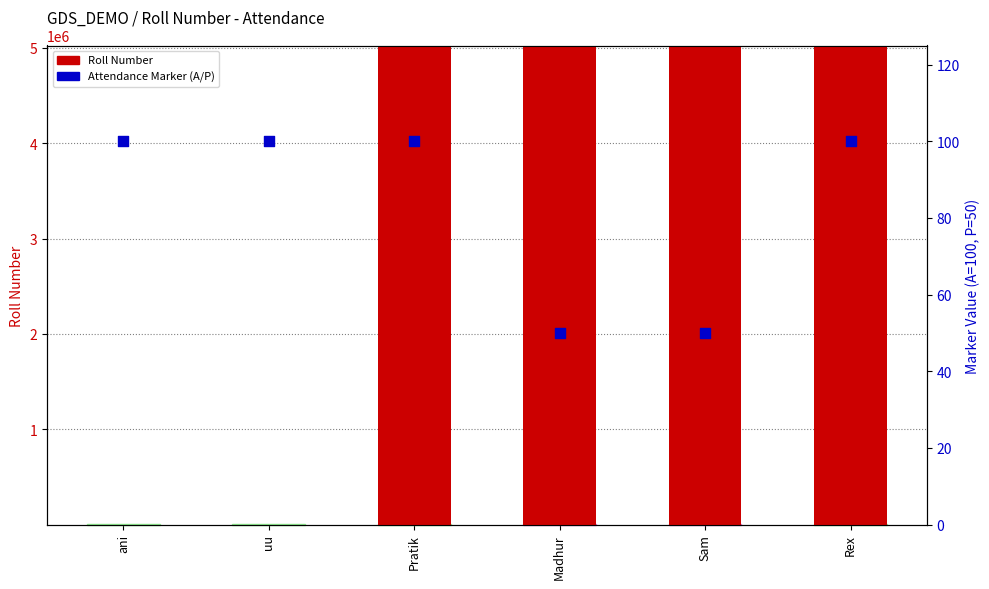

At how many categories does at least one series exceed 332492?

4